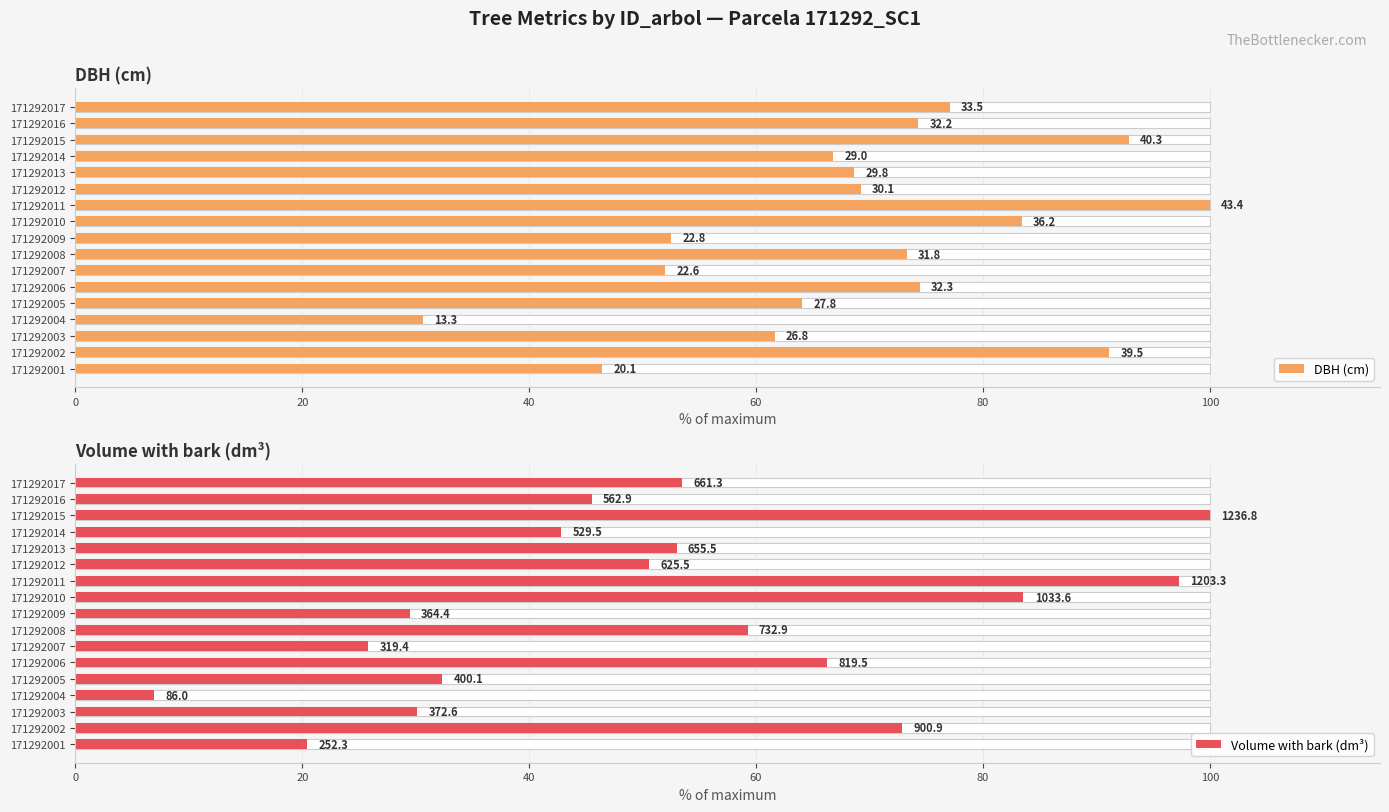

What are all the series names shown in the legend?

DBH (cm), Volume with bark (dm³)